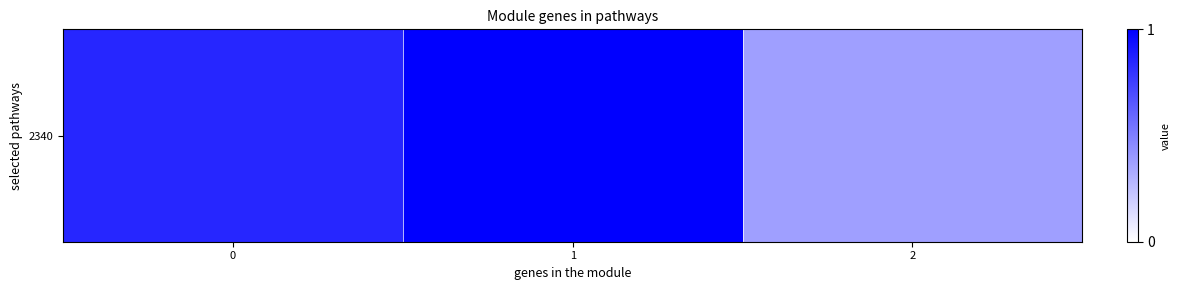

What is the approximate value at 2?

0.4